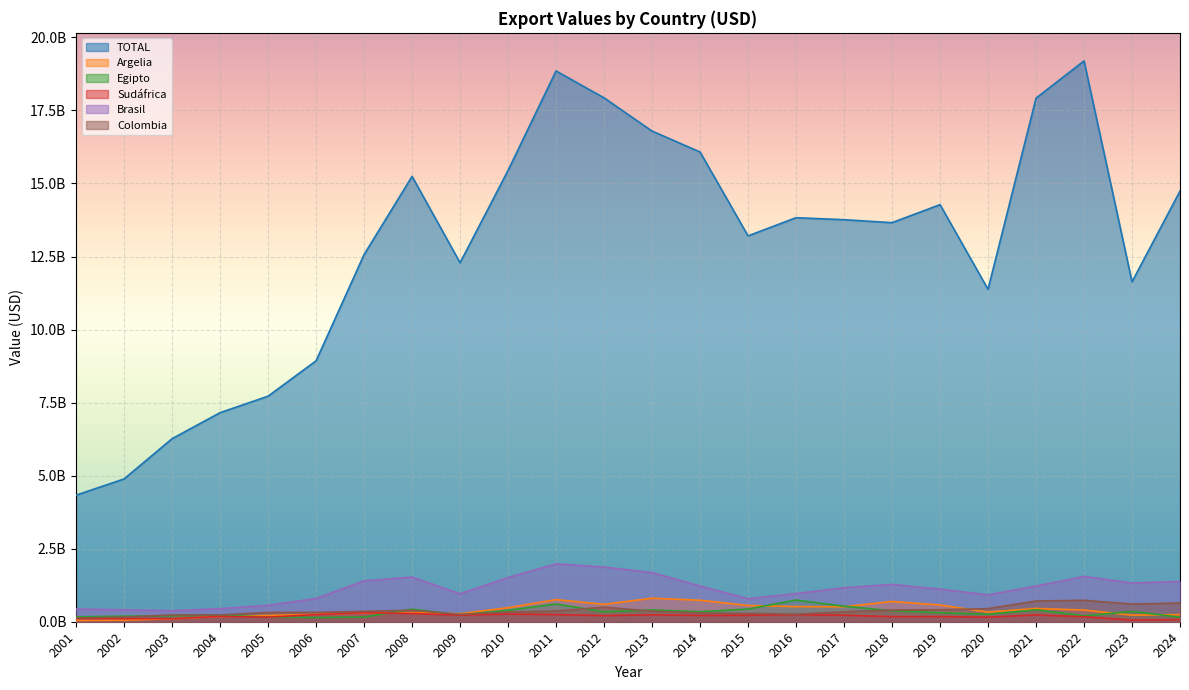

Rank the series at 2013 from lowest to highest value.

Sudáfrica, Colombia, Egipto, Argelia, Brasil, TOTAL